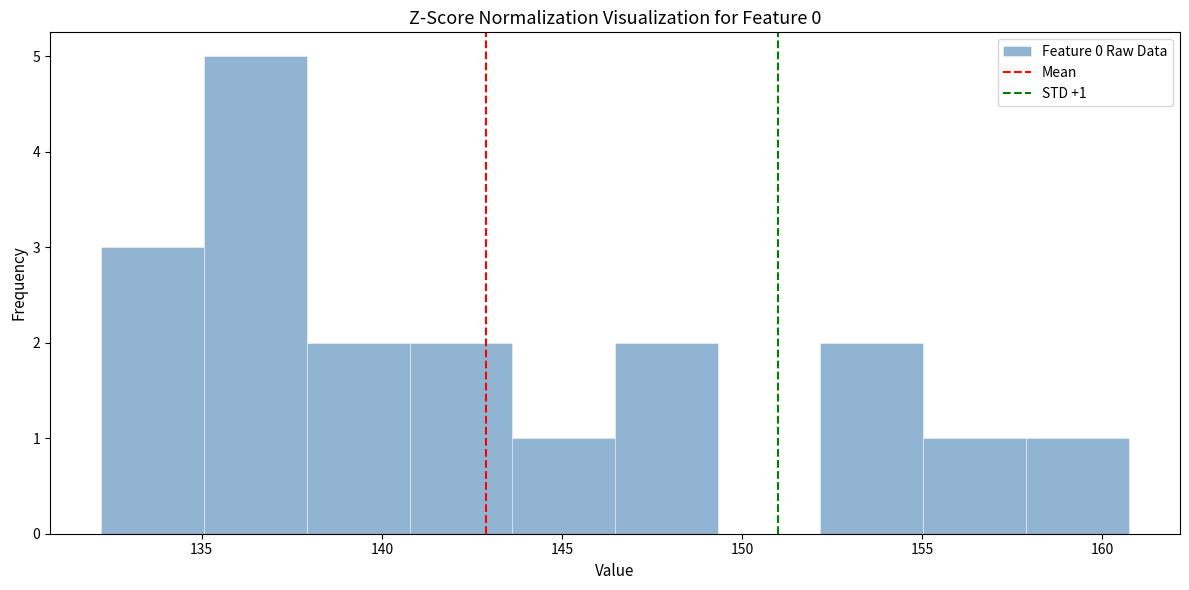

Over which range of the x-axis is the bar tallest?

135.0 to 138.0